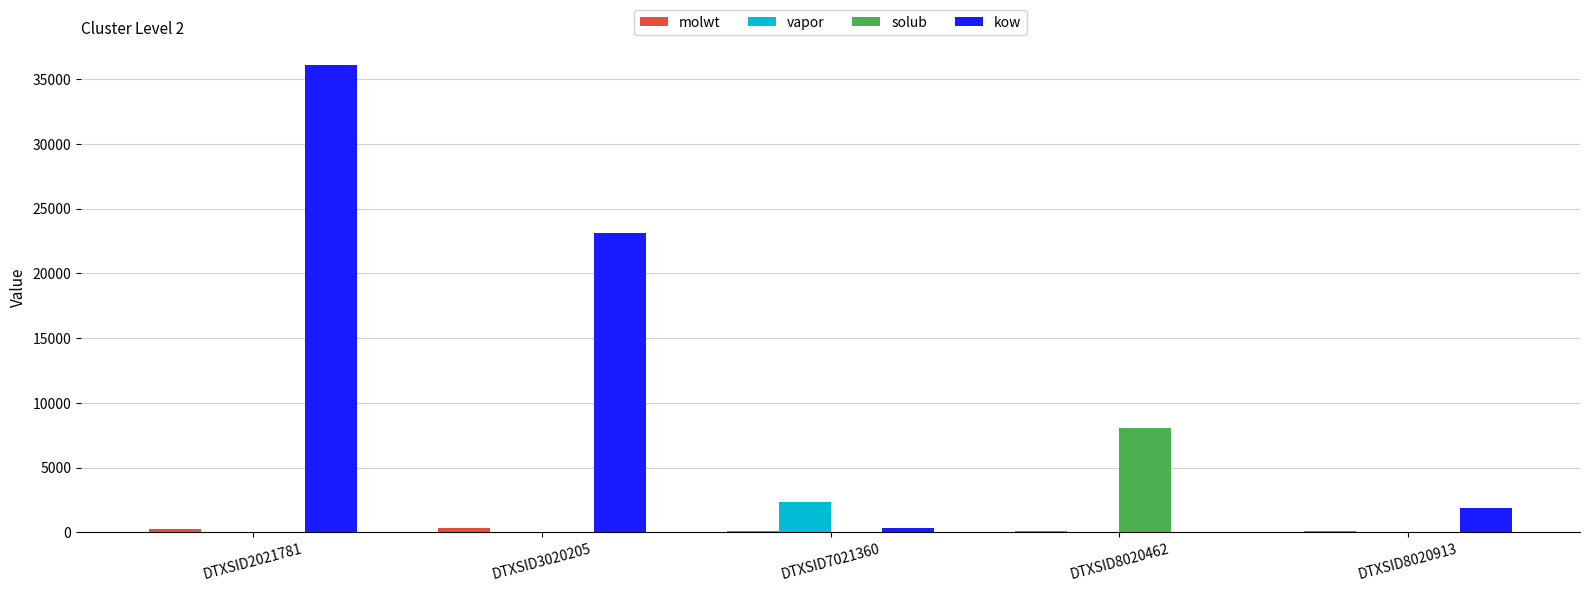

How many series are shown in this chart?

4